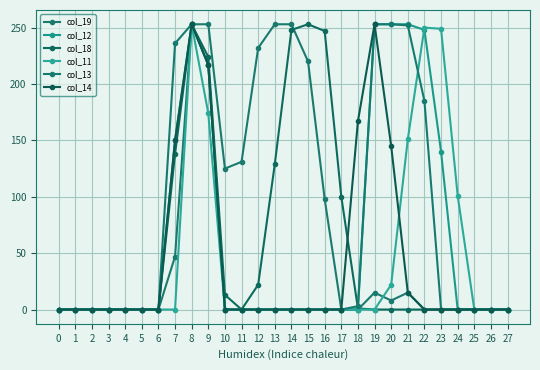

List the labels in order of col_14 value, smallest first.

0, 1, 2, 3, 4, 5, 6, 10, 11, 12, 13, 14, 15, 16, 17, 22, 23, 24, 25, 26, 27, 21, 20, 7, 18, 9, 8, 19